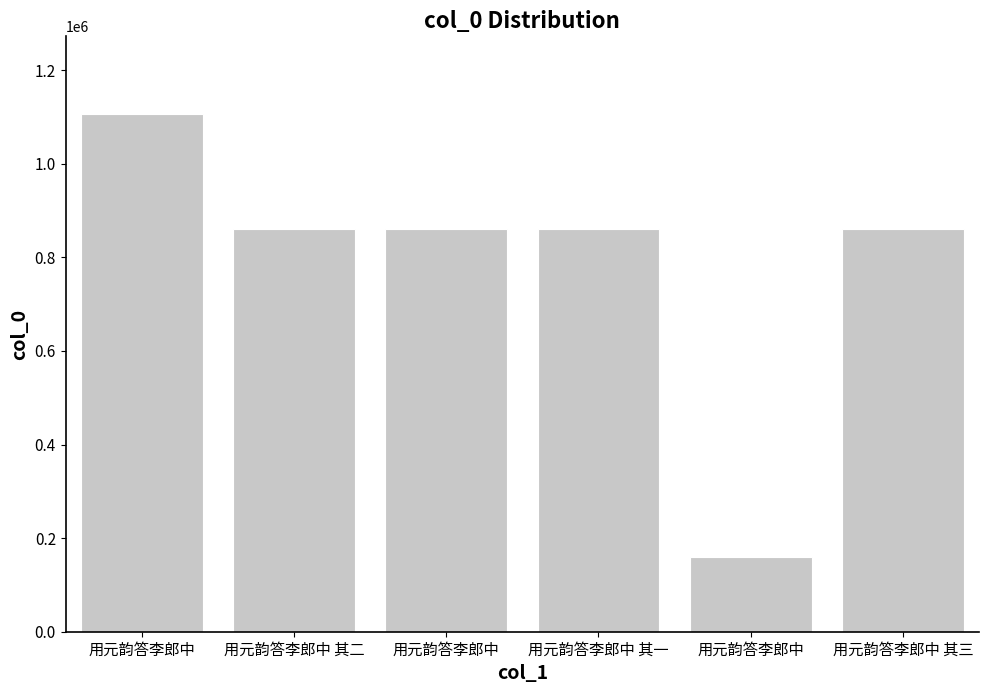

Are the bars horizontal?

No